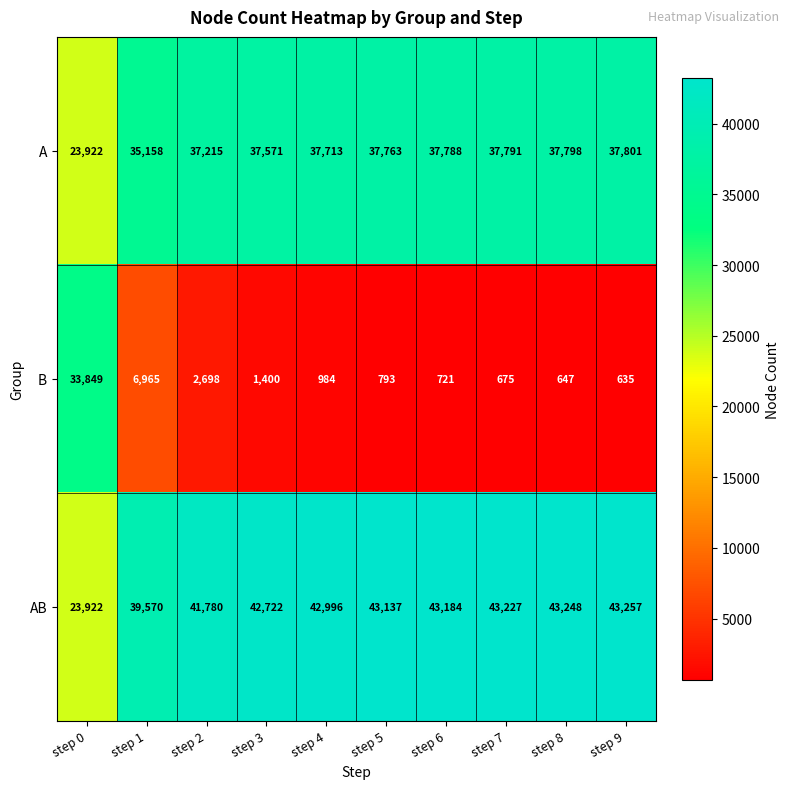

Reading left to right, list all the values displayed in this chart.

A: step 0=23922	step 1=35158	step 2=37215	step 3=37571	step 4=37713	step 5=37763	step 6=37788	step 7=37791	step 8=37798	step 9=37801
B: step 0=33849	step 1=6965	step 2=2698	step 3=1400	step 4=984	step 5=793	step 6=721	step 7=675	step 8=647	step 9=635
AB: step 0=23922	step 1=39570	step 2=41780	step 3=42722	step 4=42996	step 5=43137	step 6=43184	step 7=43227	step 8=43248	step 9=43257